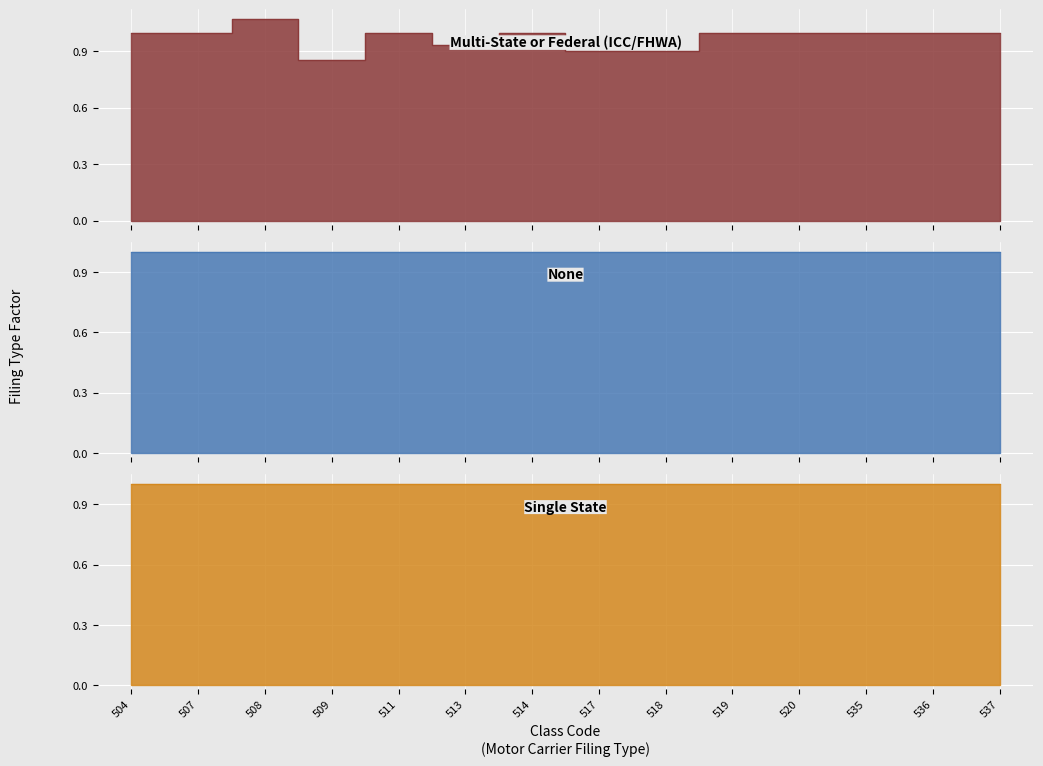

What is the difference between the maximum and minimum values in the Multi-State or Federal (ICC/FHWA) series?

0.2